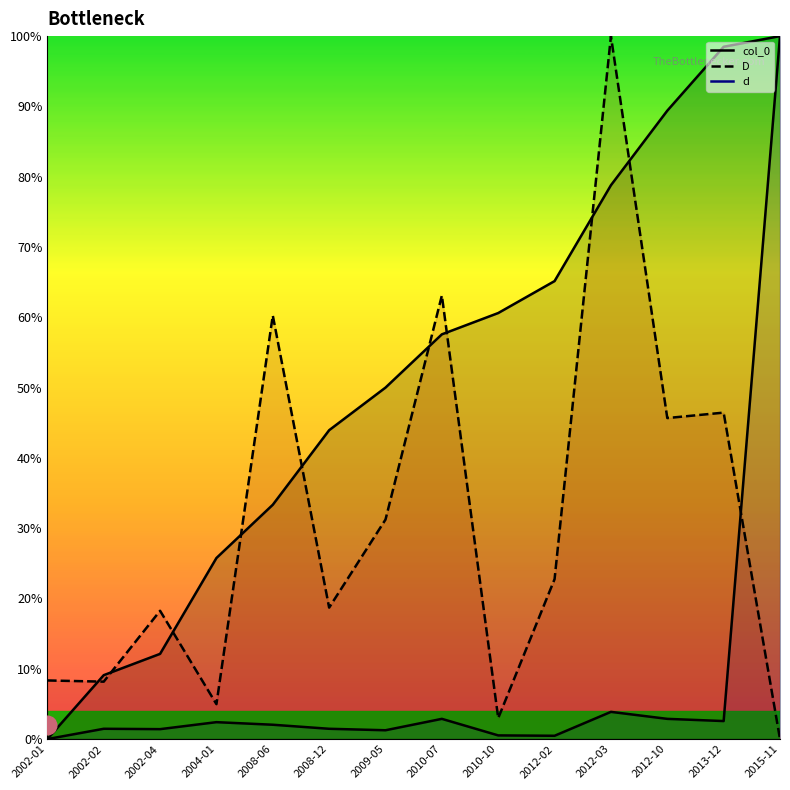

Is the value of col_0 at 2009-05 greater than the value of D at 2002-02?

Yes